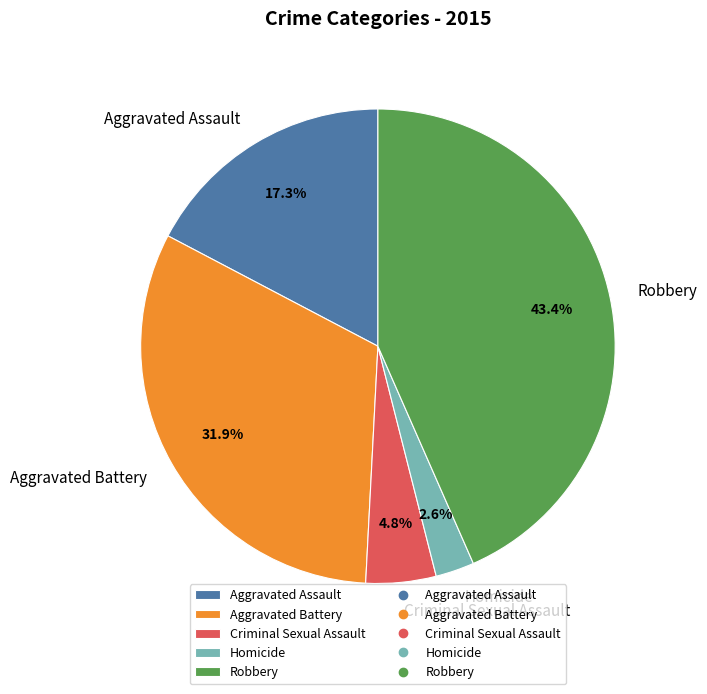

The Robbery slice represents 57% of the pie. True or false?

False